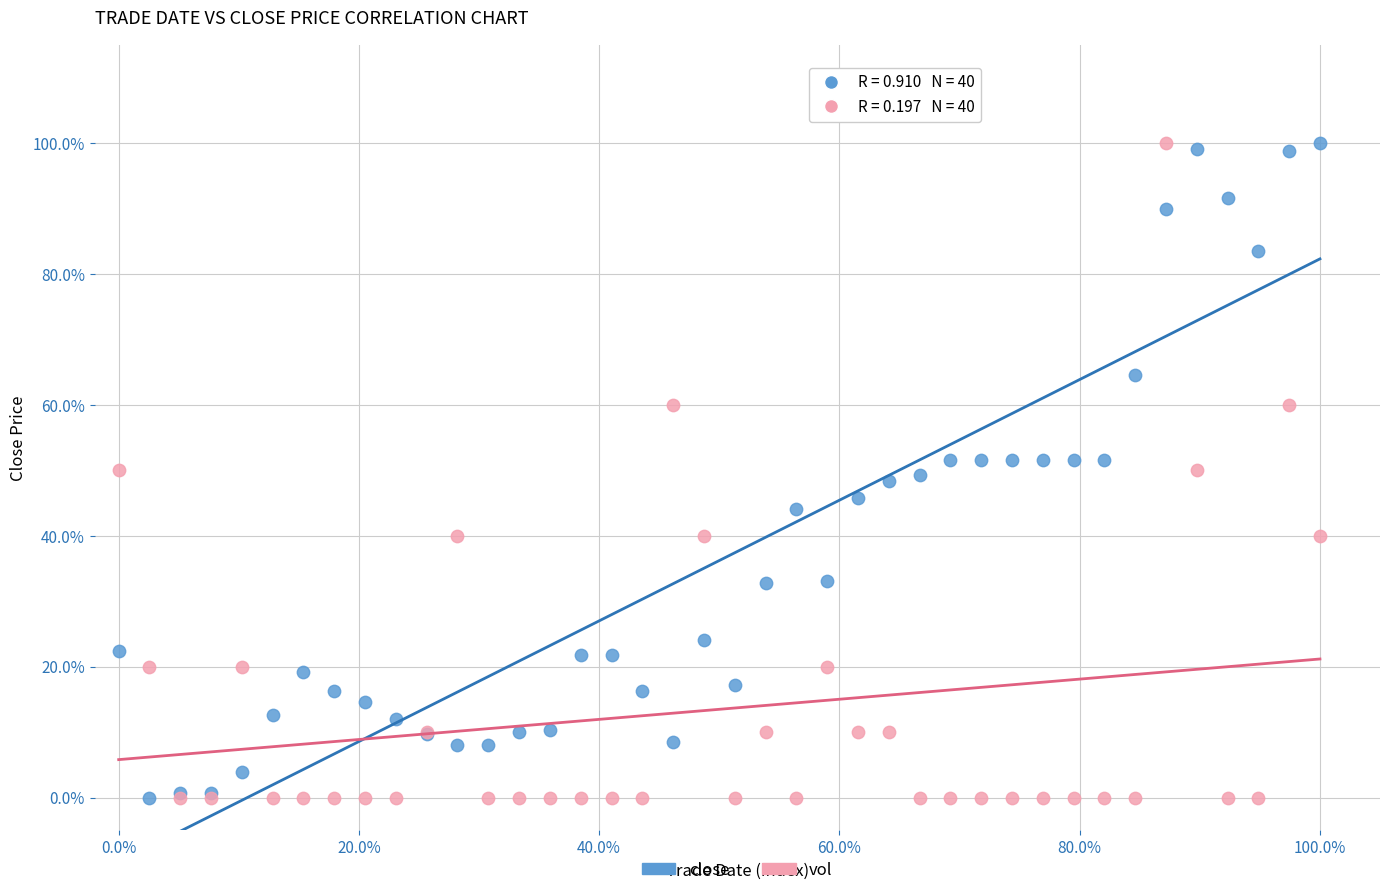

What are all the series names shown in the legend?

close, vol